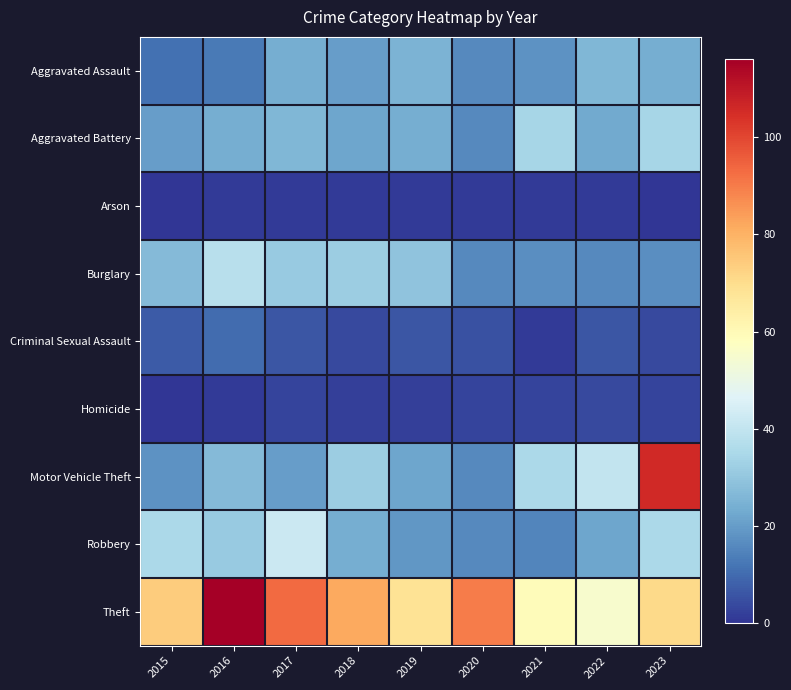

Which series has the largest total across all categories?

Theft